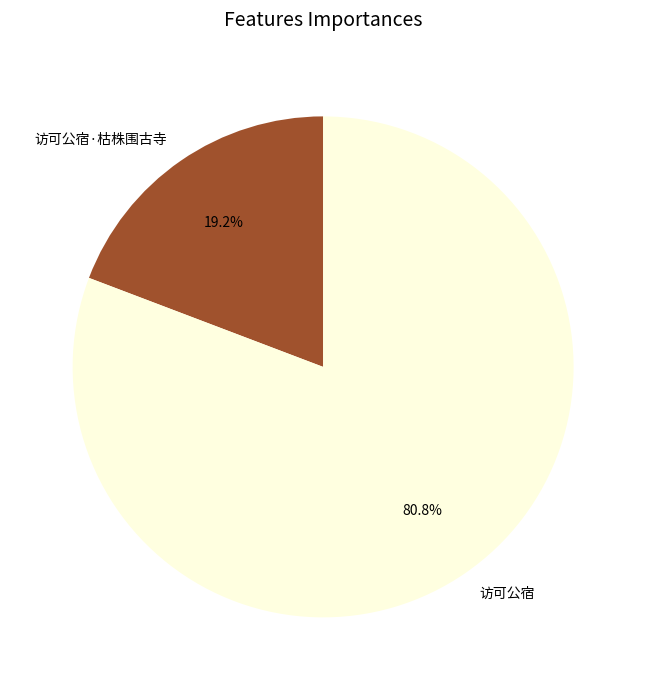

What percentage is the 访可公宿 slice, to the nearest percent?

81%